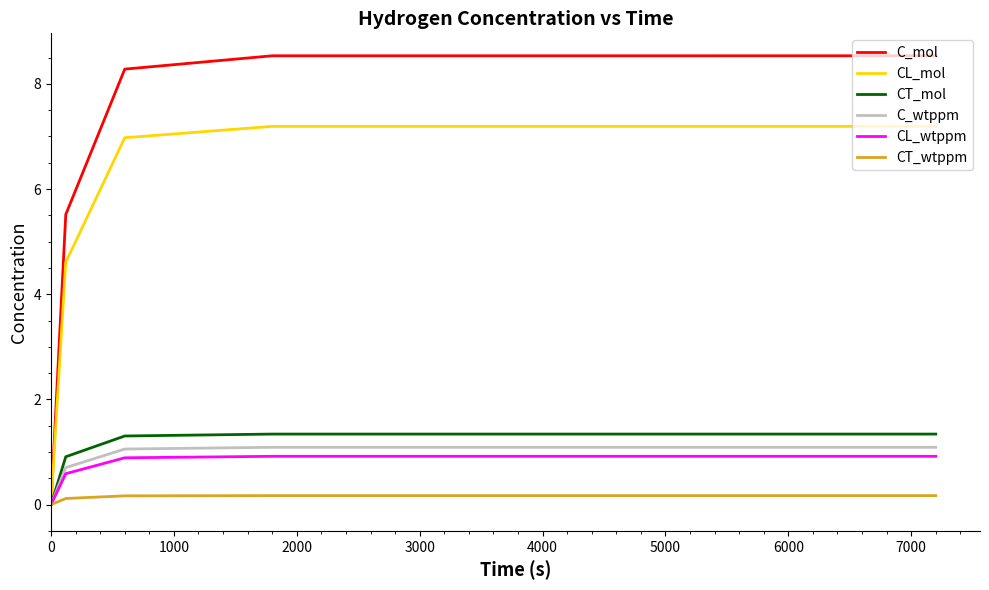

At how many categories does at least one series exceed 1?

4